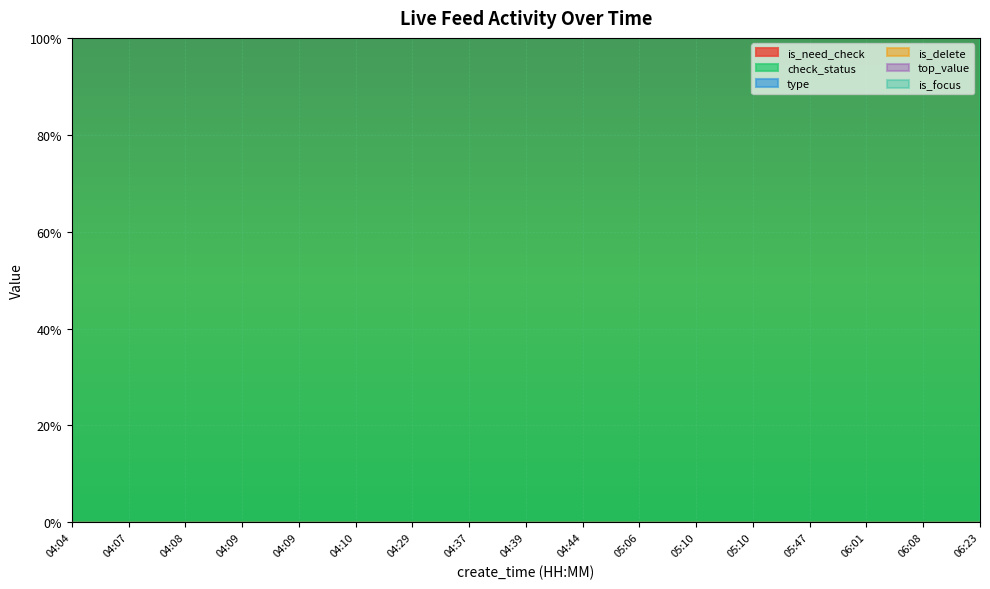

At which category is the sum across all series the highest?

04:04